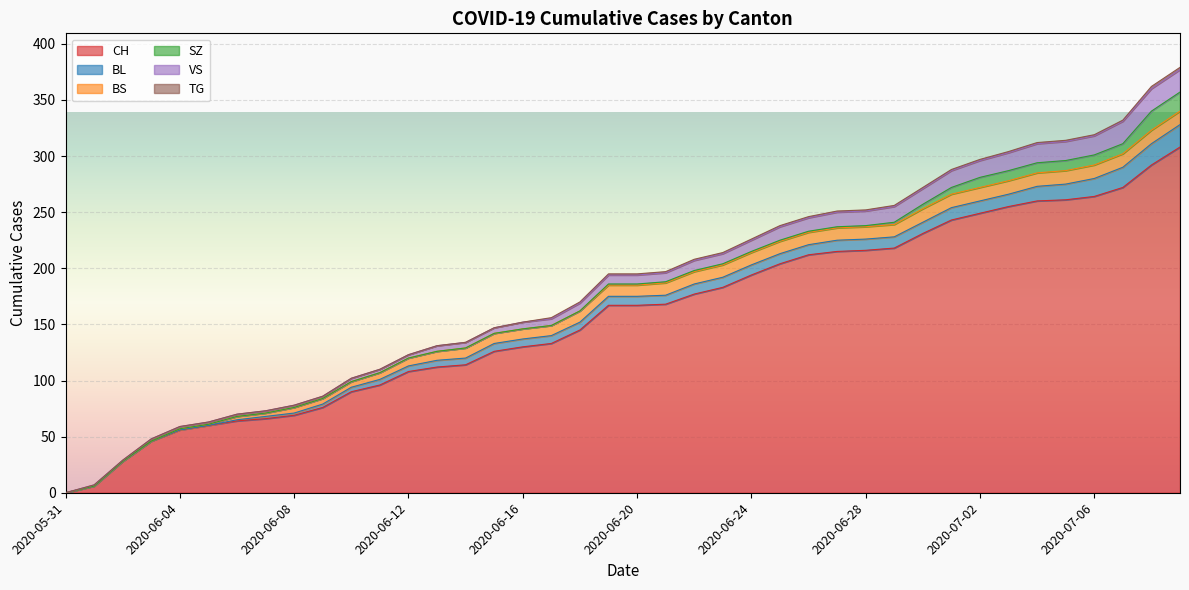

What is the difference between the CH values at 2020-06-10 and 2020-07-01?

153